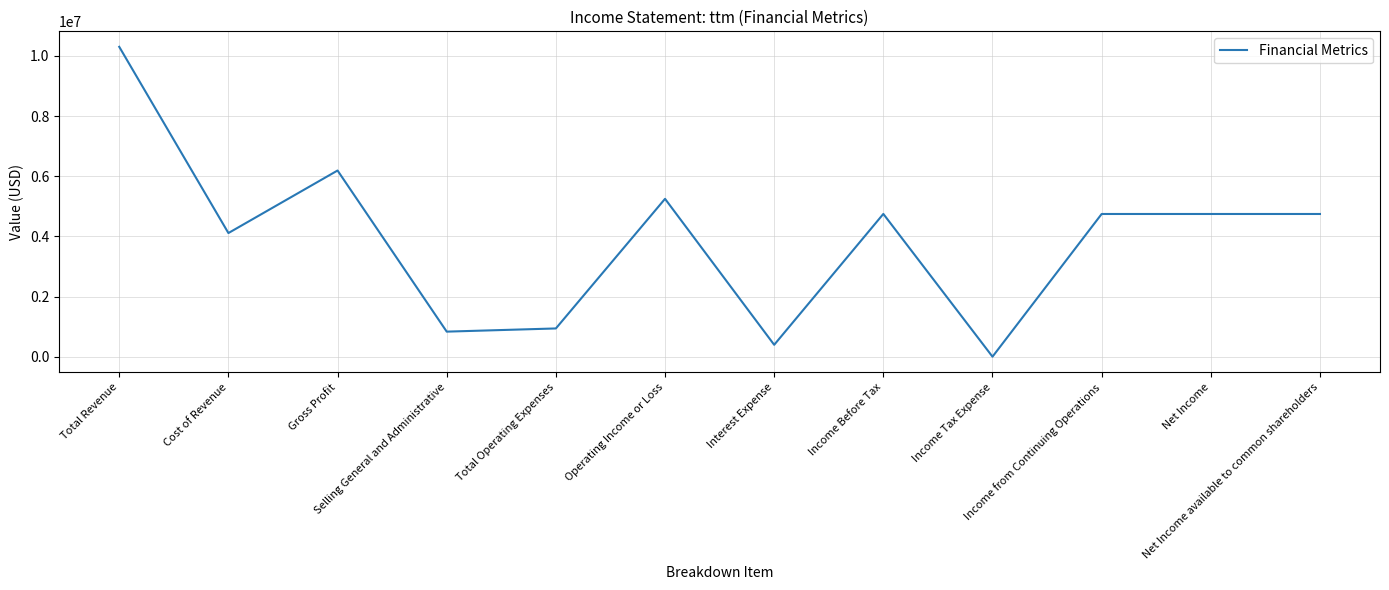

The value at Gross Profit is 10517817. True or false?

False